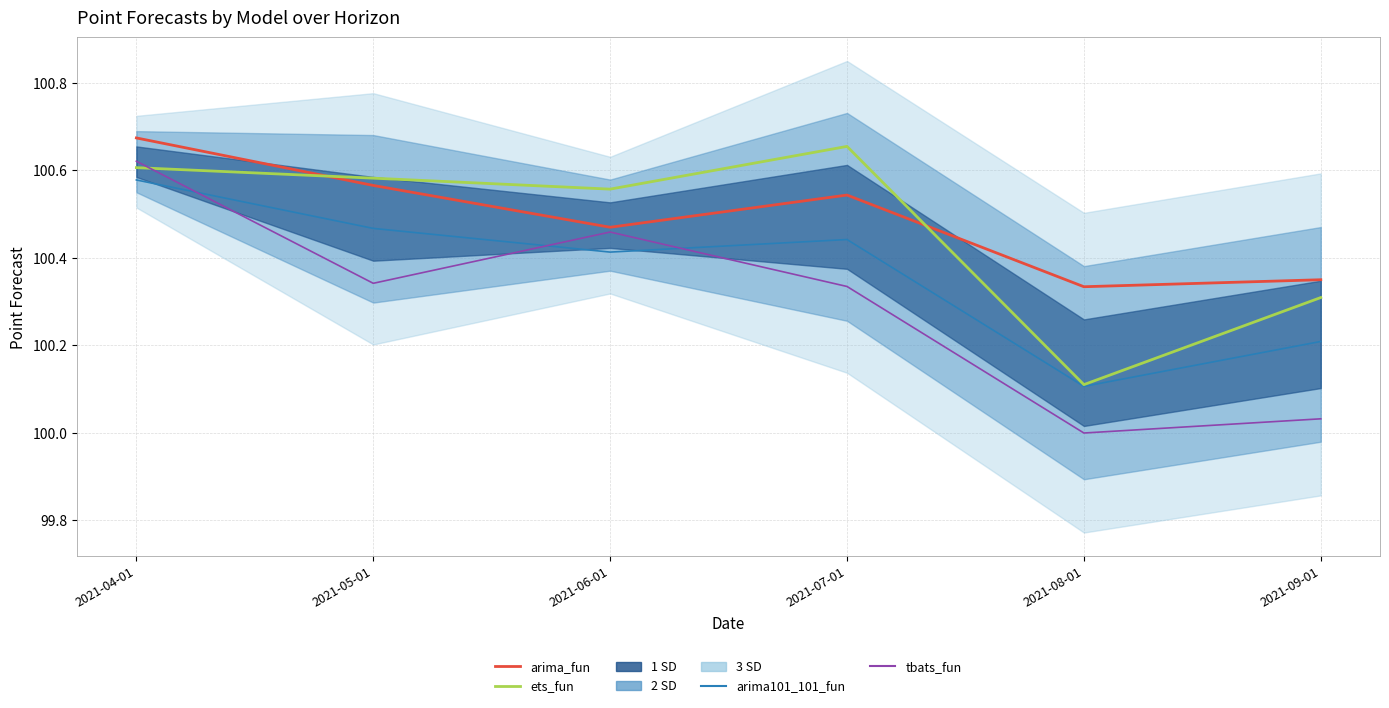

How many lines are shown in the chart?

4